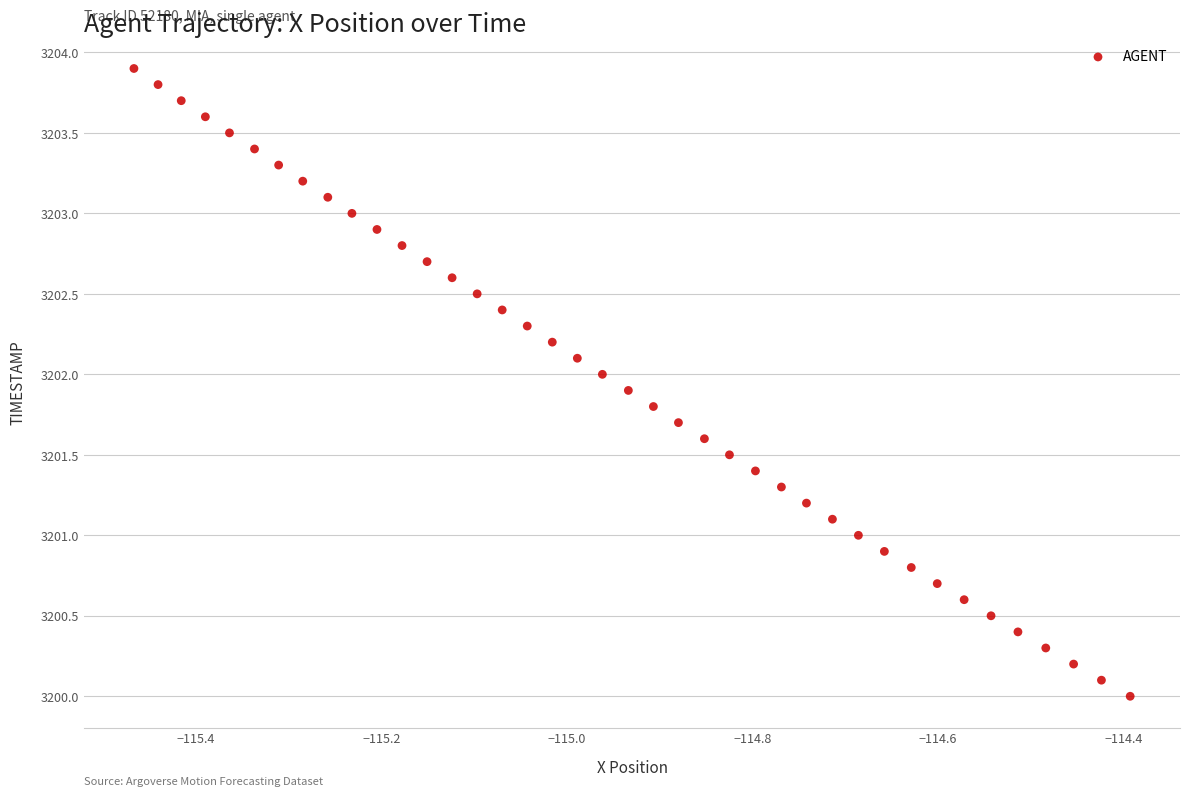

What is the range of X values (max minus min)?

1.1